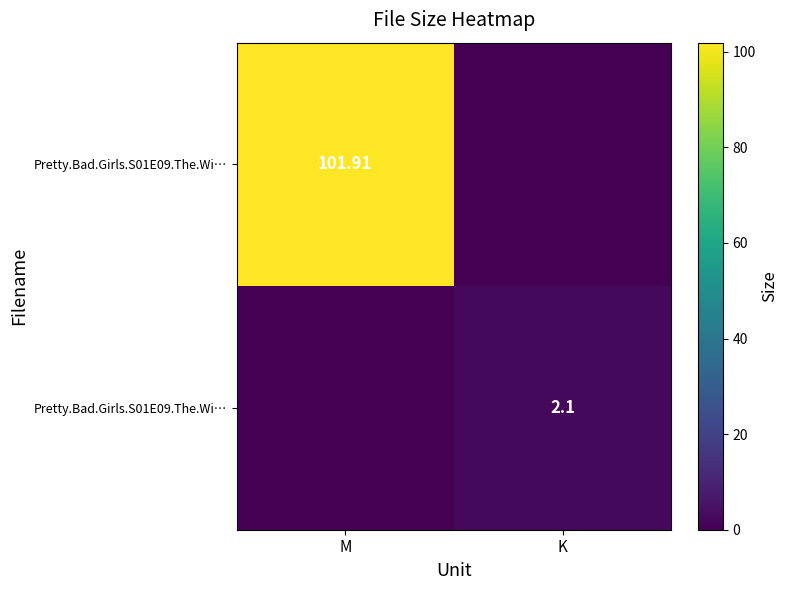

At which category is the sum across all series the highest?

M